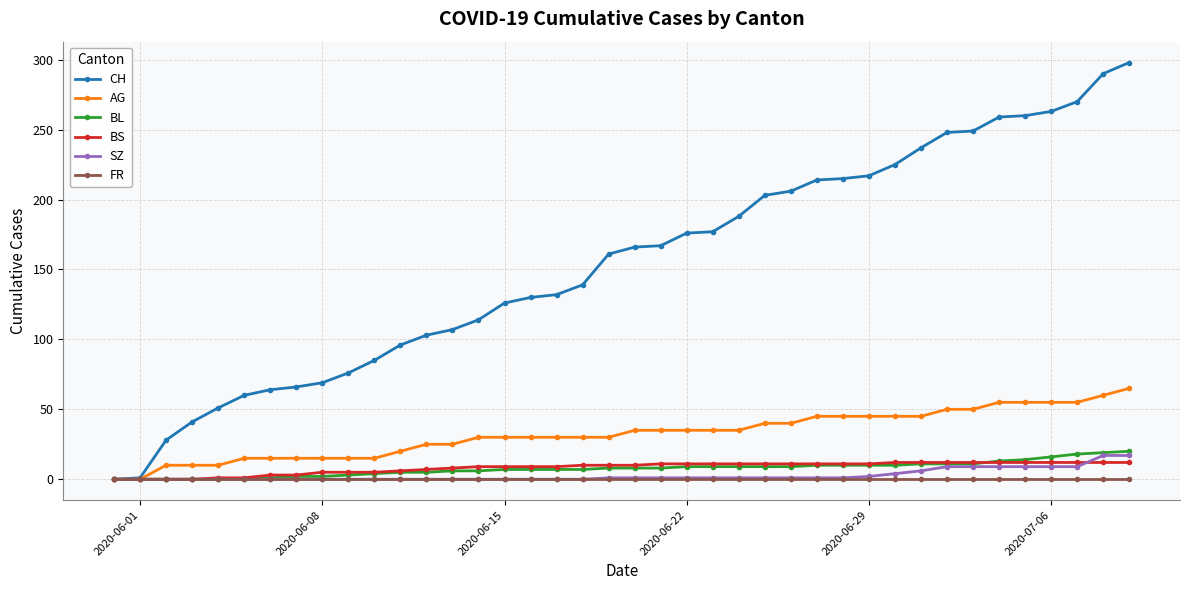

How many lines are shown in the chart?

6